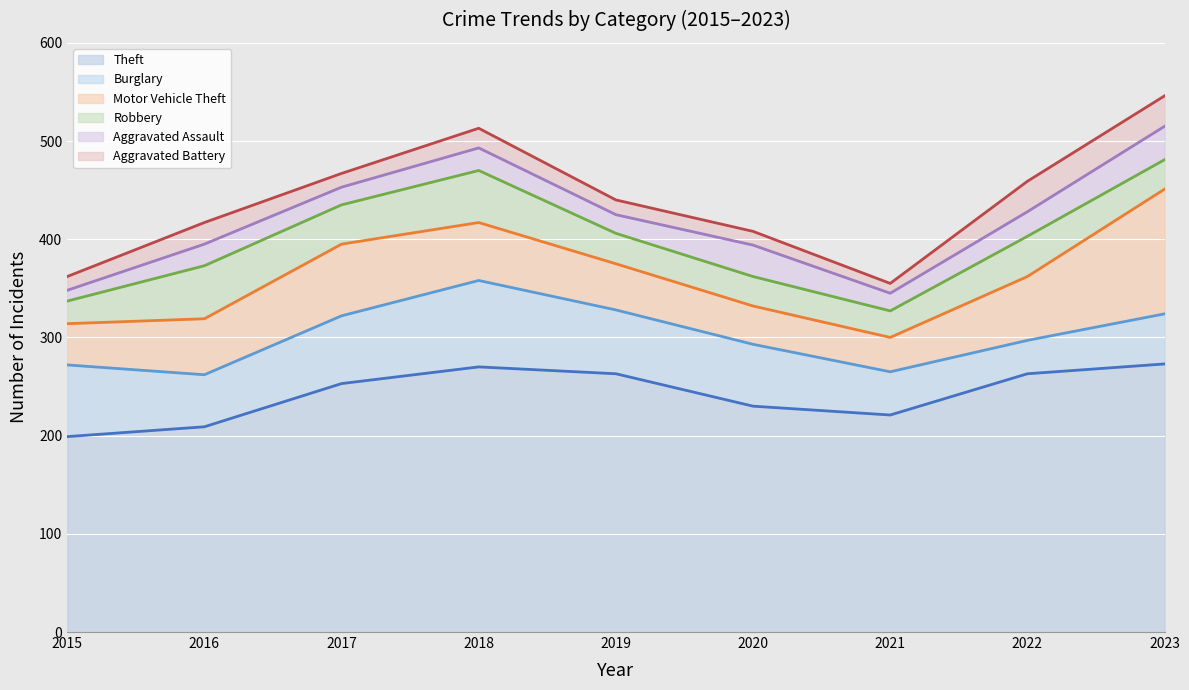

Rank the series by their maximum value, from highest to lowest.

Theft, Motor Vehicle Theft, Burglary, Robbery, Aggravated Assault, Aggravated Battery